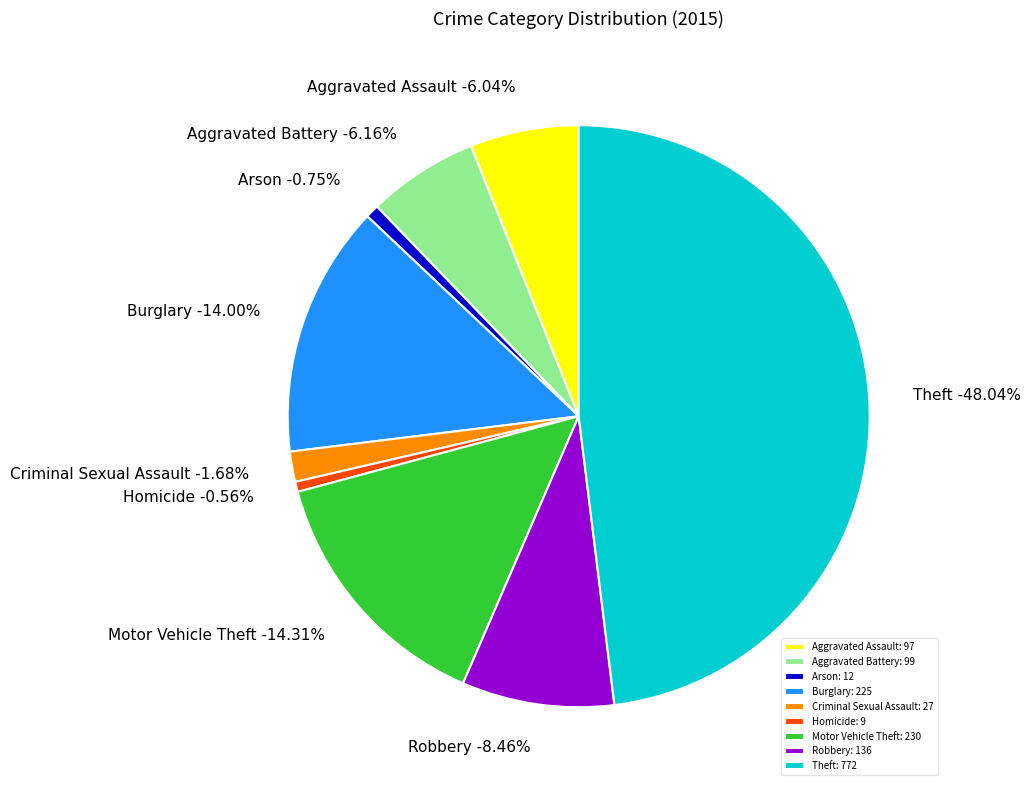

To the nearest percent, what is the average slice percentage?

11%